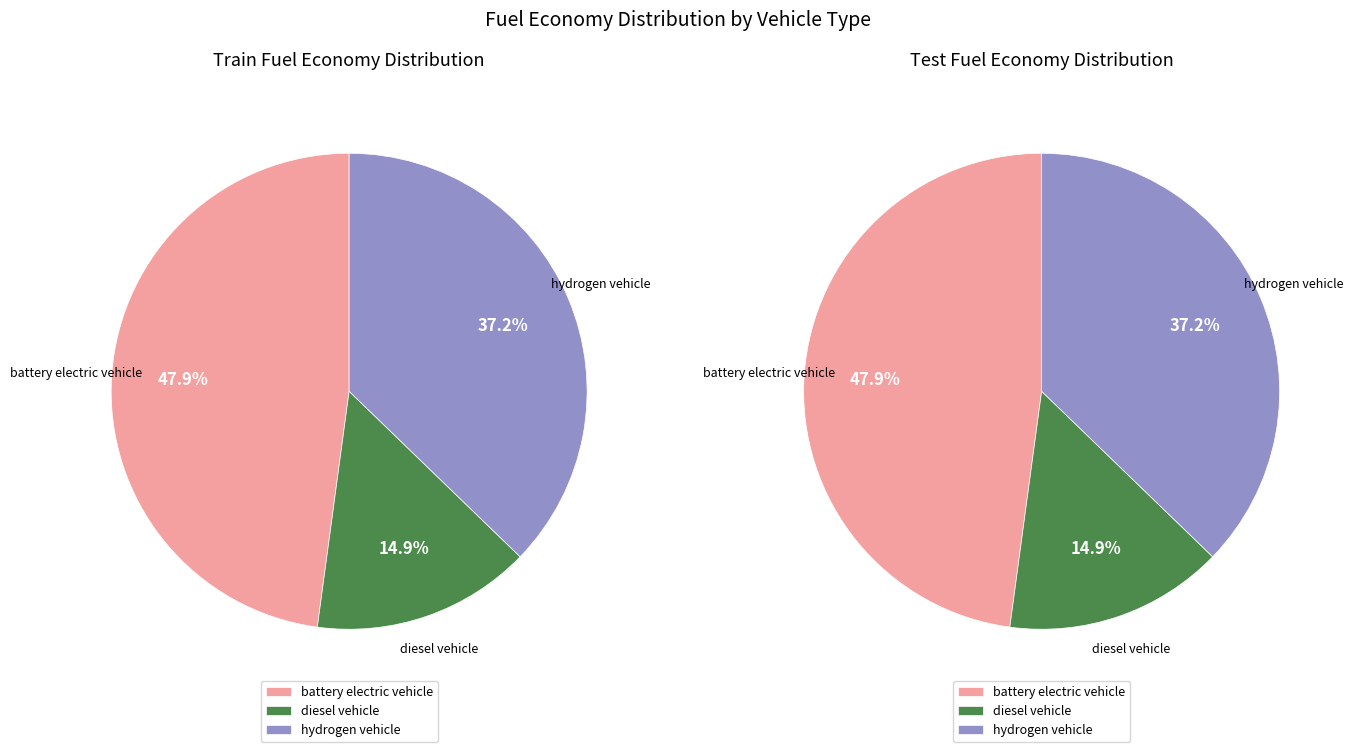

To the nearest percent, what percentage of the pie is diesel vehicle?

15%